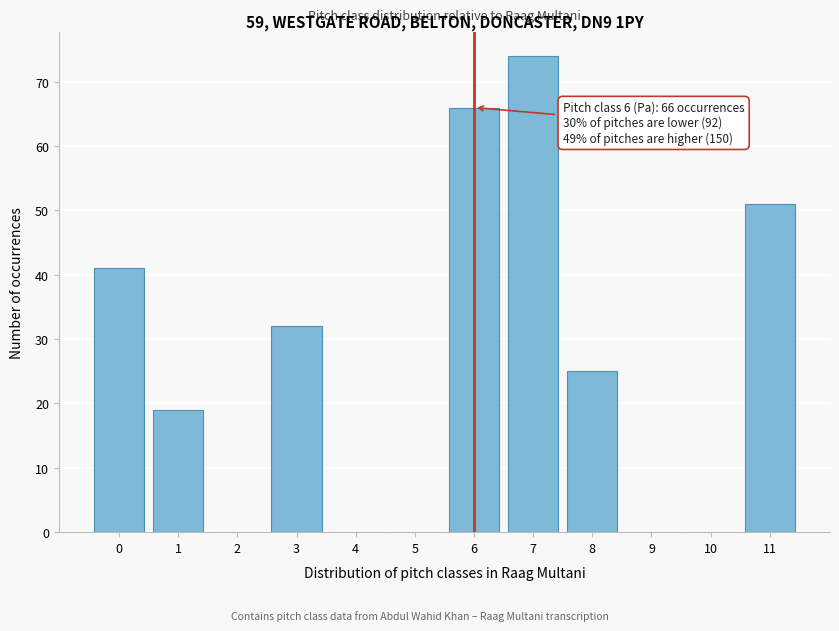

Reading left to right, list all the values displayed in this chart.

0=41	1=19	2=0	3=32	4=0	5=0	6=66	7=74	8=25	9=0	10=0	11=51